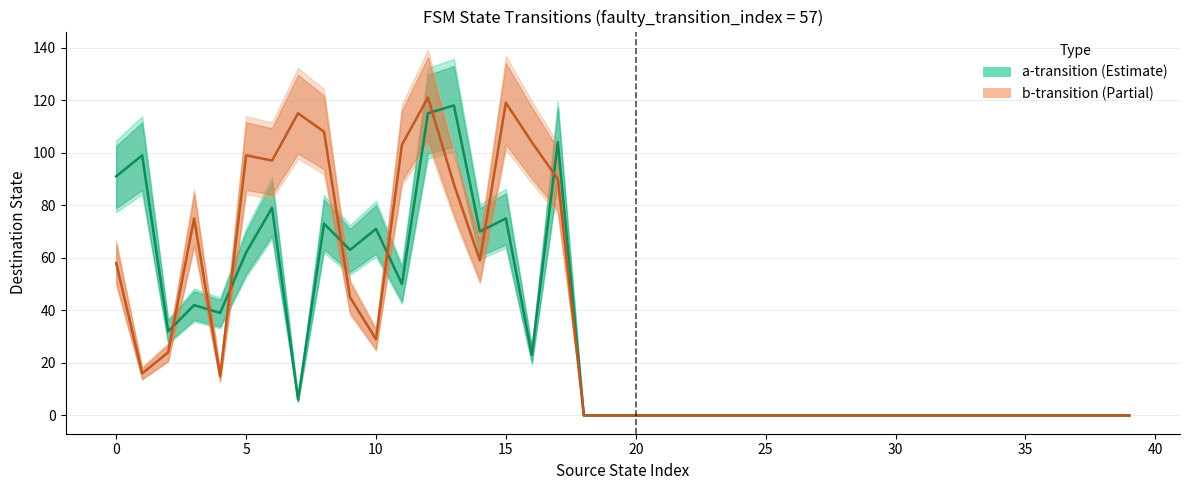

The b-transition (Partial) series shows 0 at 35. True or false?

True